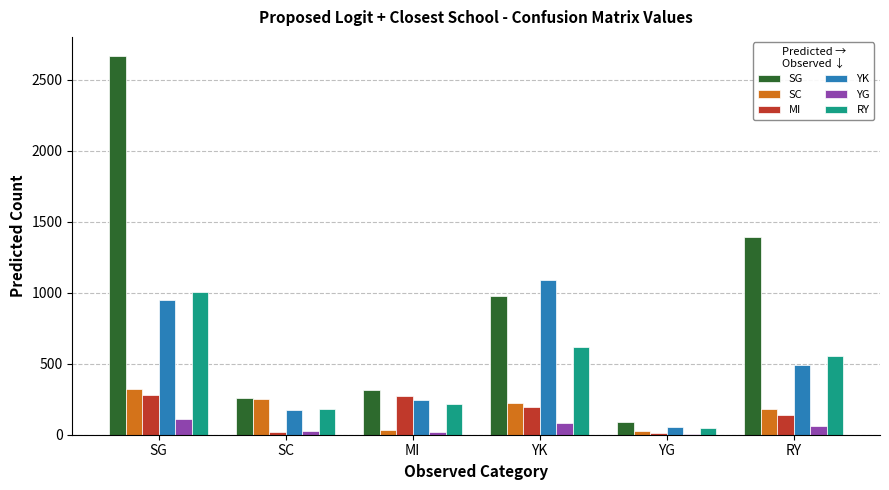

What is the average value of the RY series?

438.2